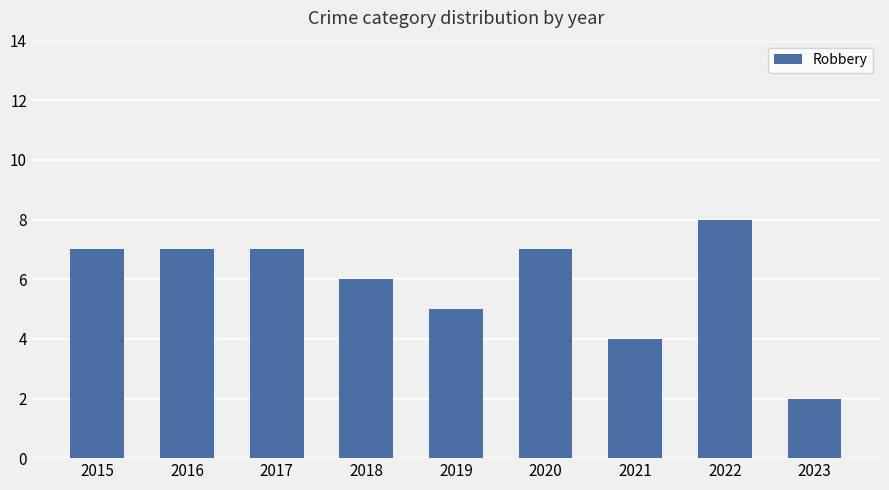

What is the sum of the values at 2022 and 2018?

14